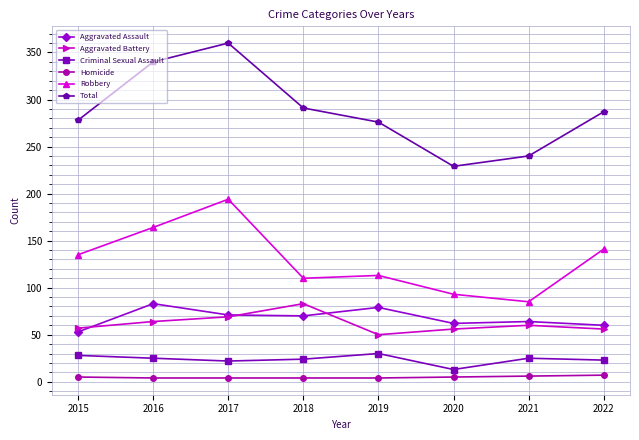

At which category is the sum across all series the highest?

2017